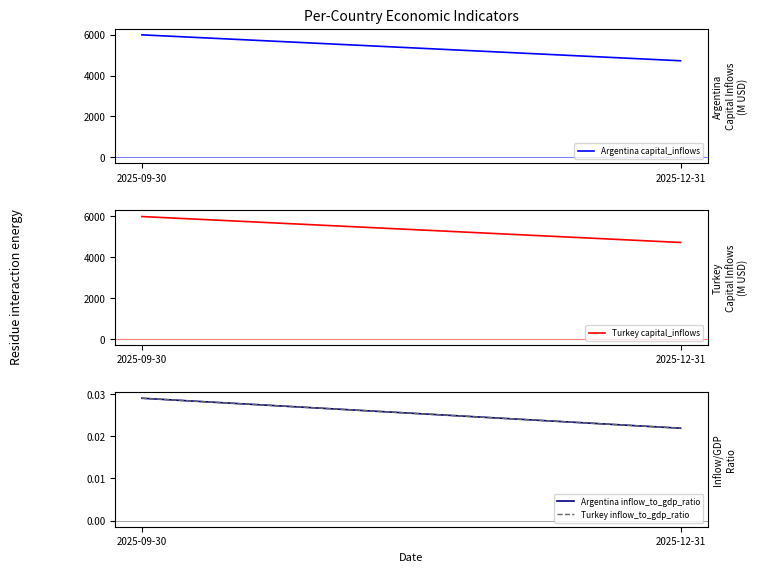

How many distinct data groups are displayed?

4